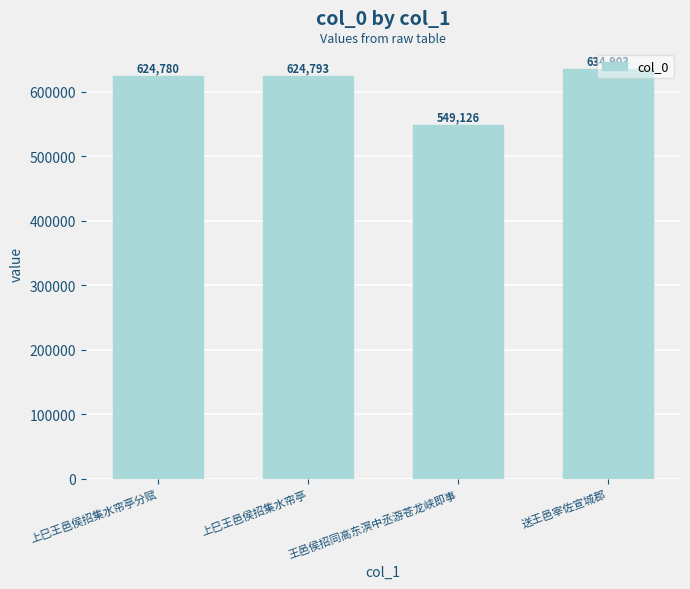

How many series are shown in this chart?

1